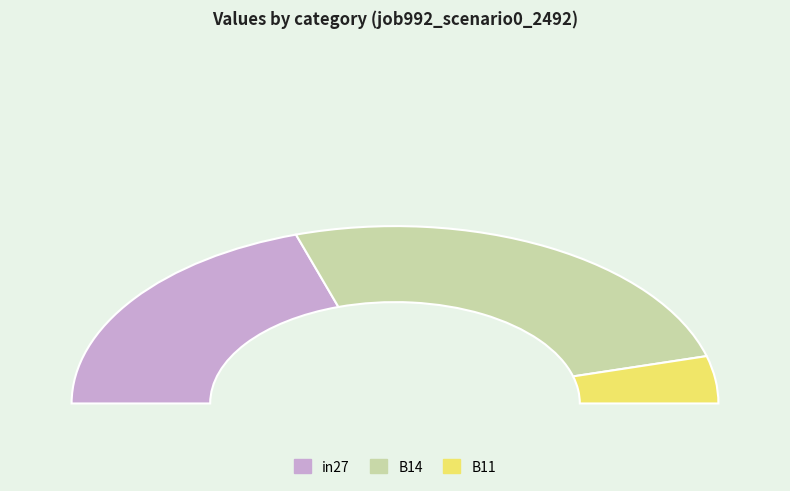

How many segments does this pie chart have?

3